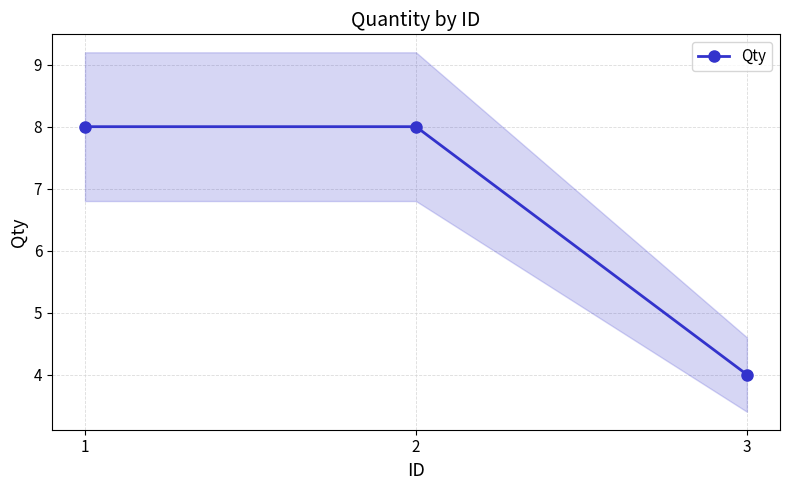

Rank the categories by value from lowest to highest.

3, 1, 2